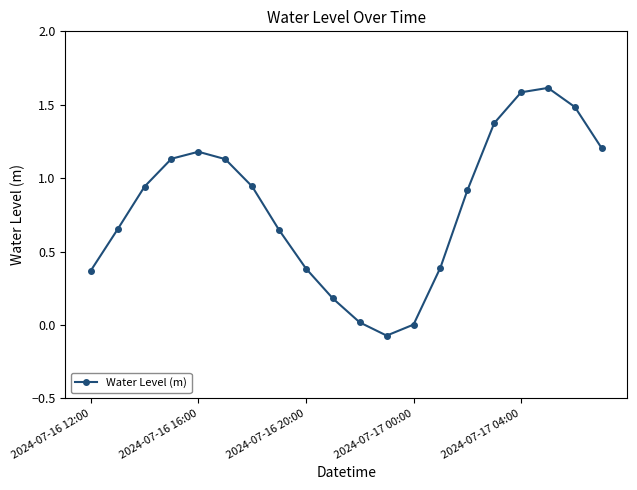

Count the number of data series in this chart.

1